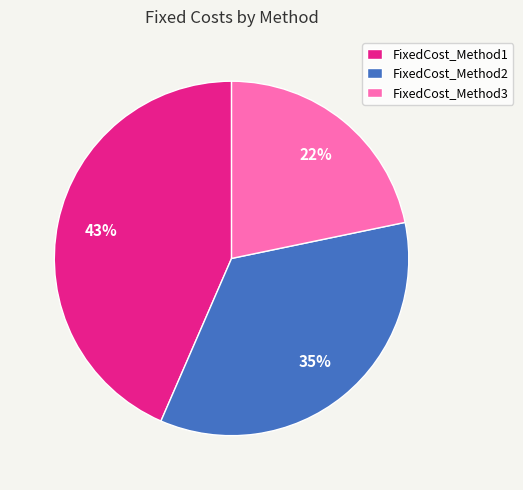

How many segments does this pie chart have?

3